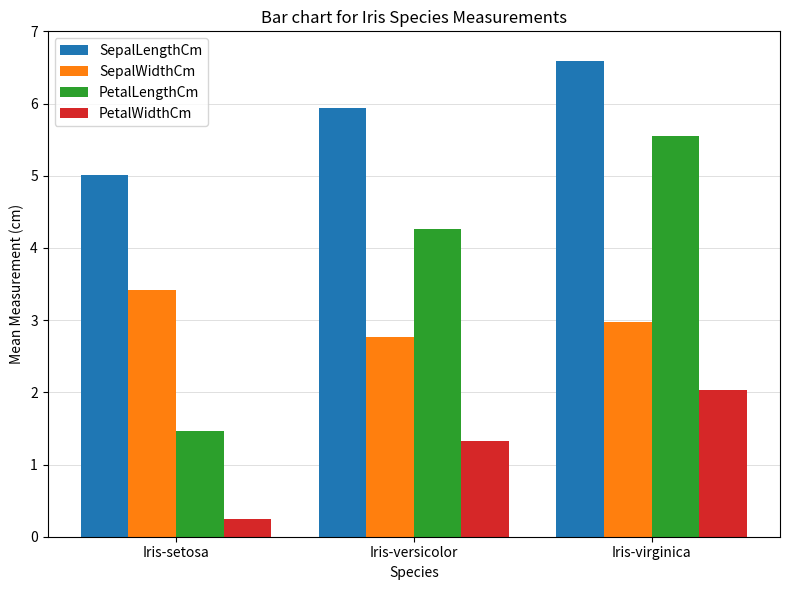

Where does the PetalWidthCm series first go above 1?

Iris-versicolor